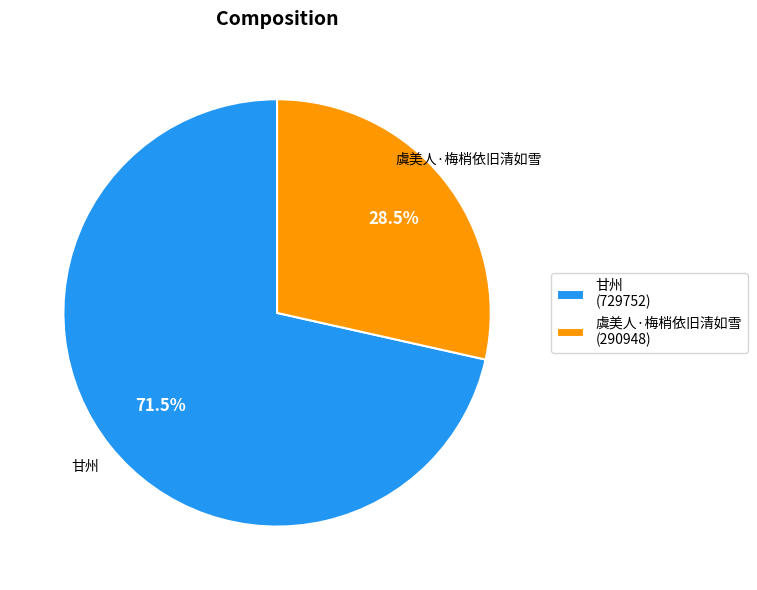

Is there a majority slice in this chart?

Yes